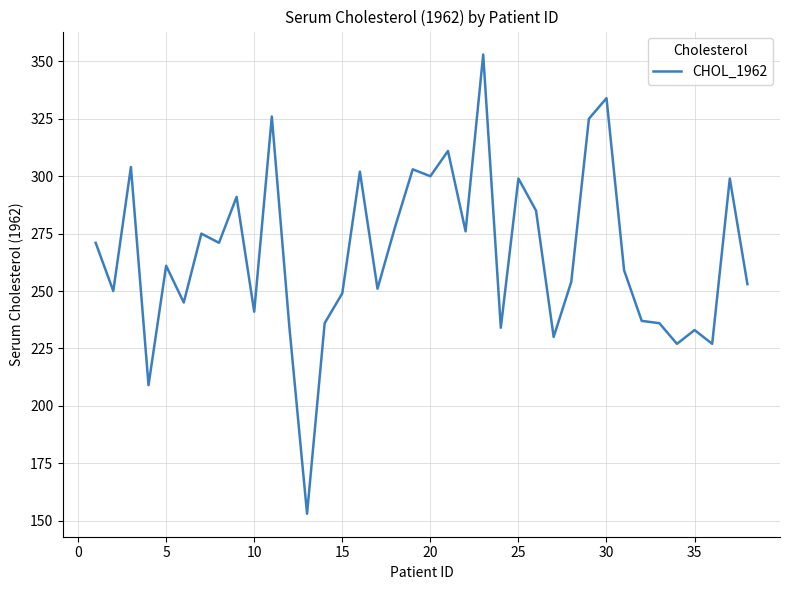

What is the maximum value shown in the chart?

353